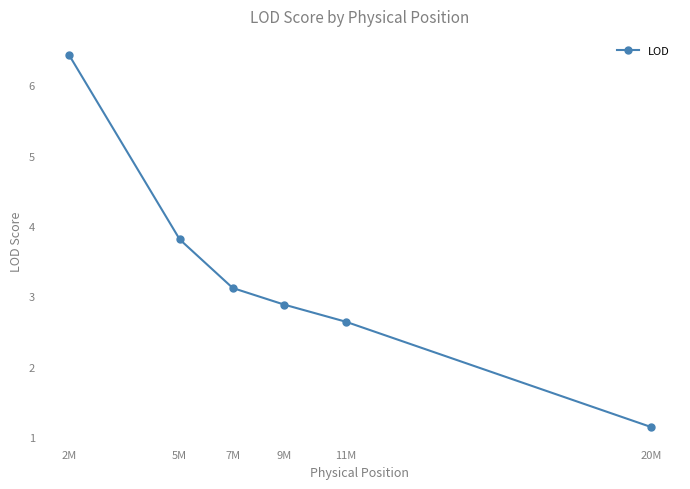

How many series are shown in this chart?

1